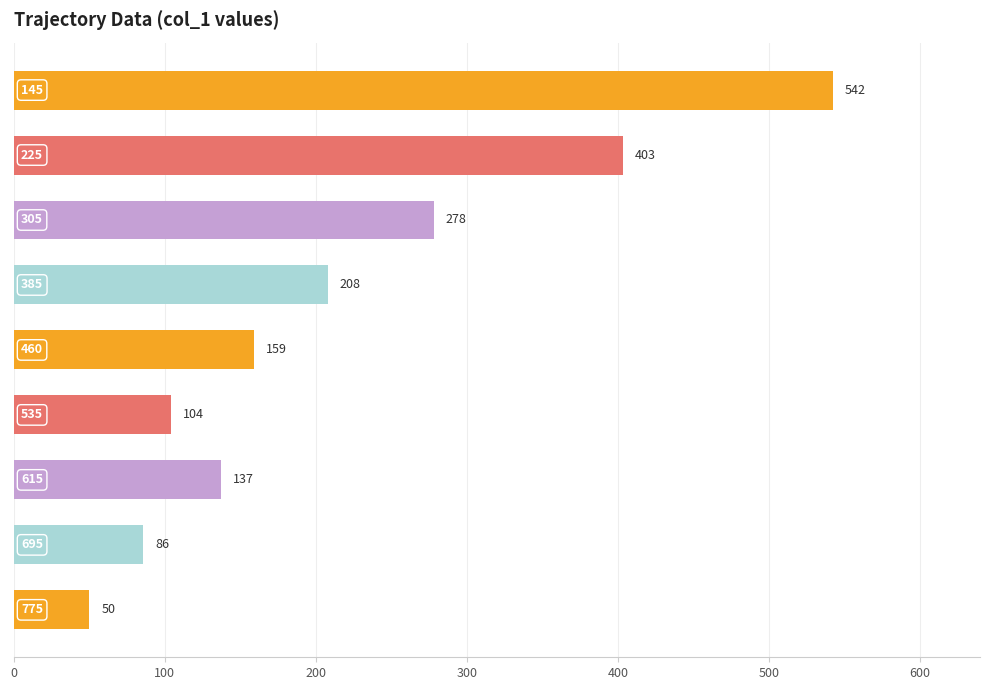

What is the smallest value displayed?

50